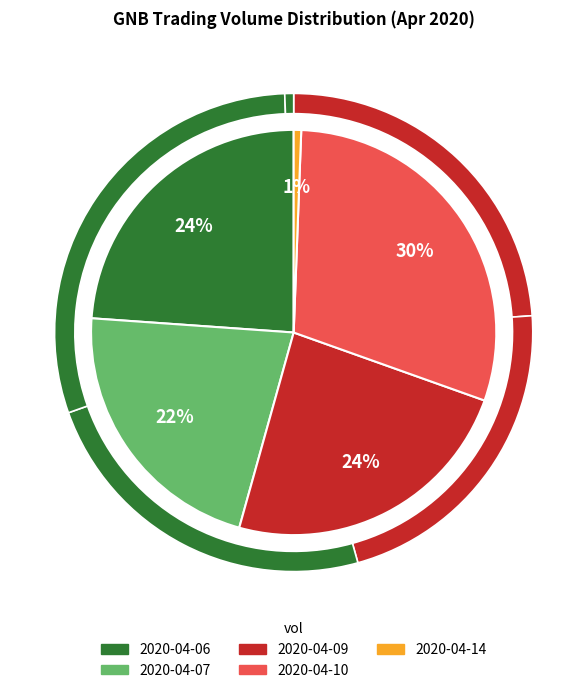

What is the change in value from 2020-04-07 to 2020-04-09?

+7000